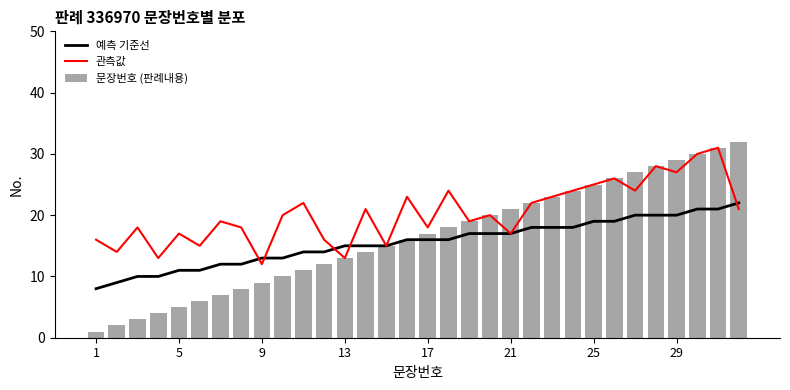

What are all the series names shown in the legend?

예측 기준선, 관측값, 문장번호 (판례내용)